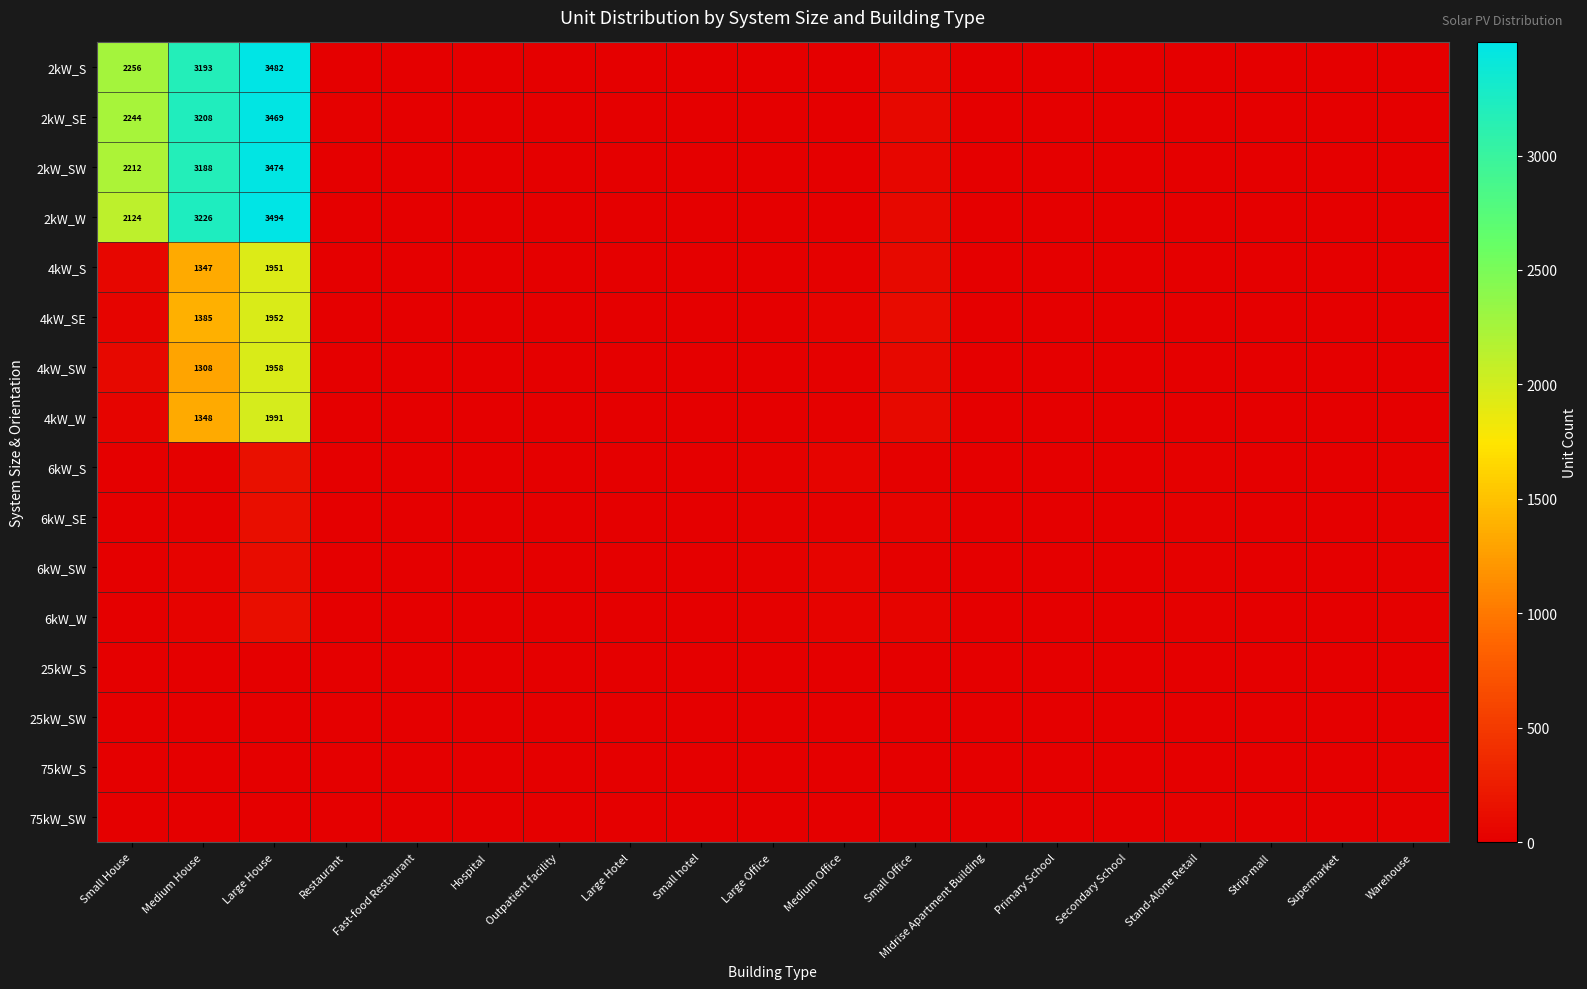

What is the total value across all series at Small Office?

748